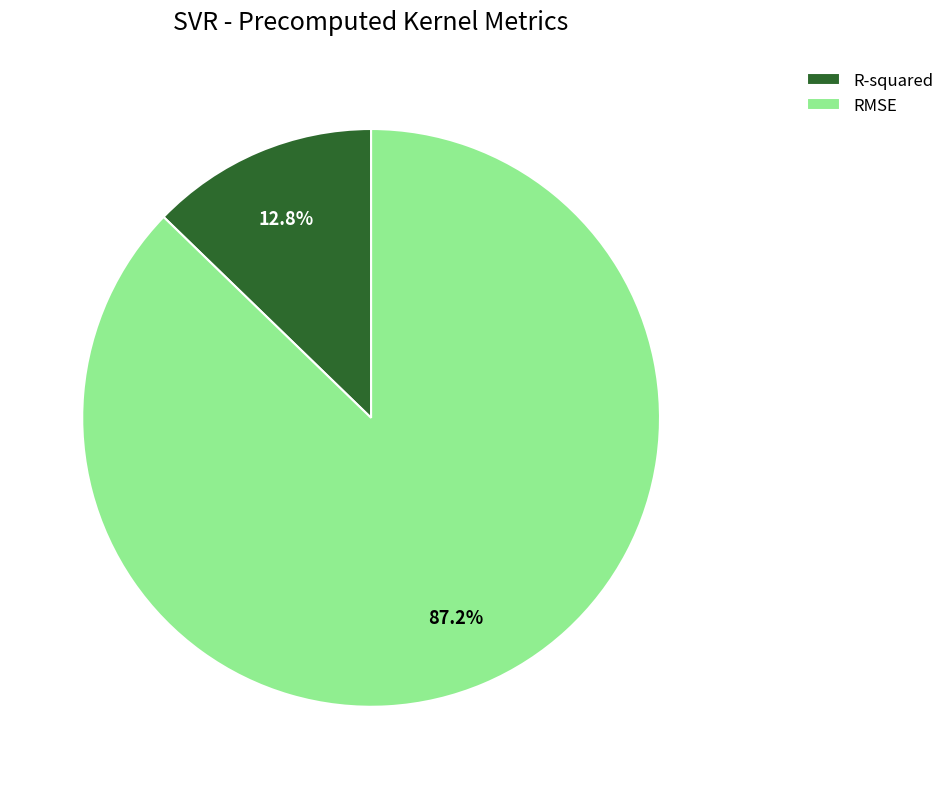

Rank the categories by value from lowest to highest.

R-squared, RMSE